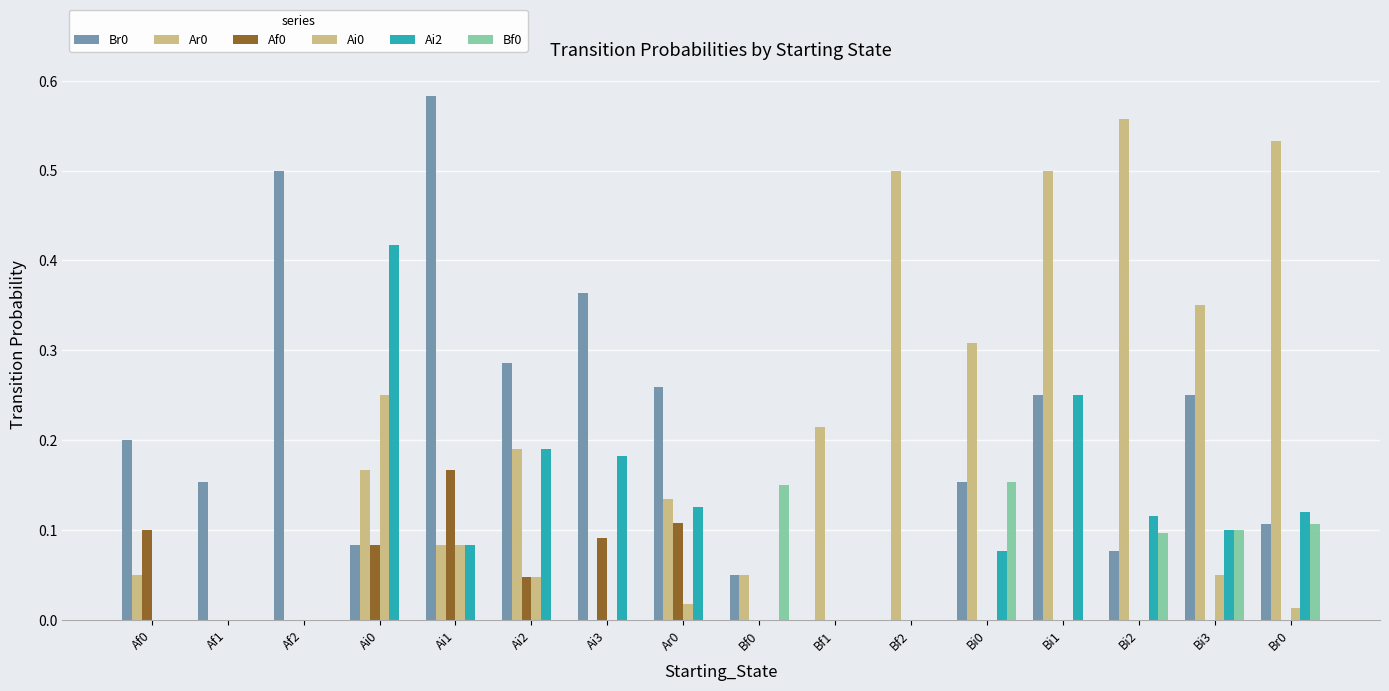

At Bf1, list the series in order from largest to smallest.

Ar0, Br0, Af0, Ai0, Ai2, Bf0